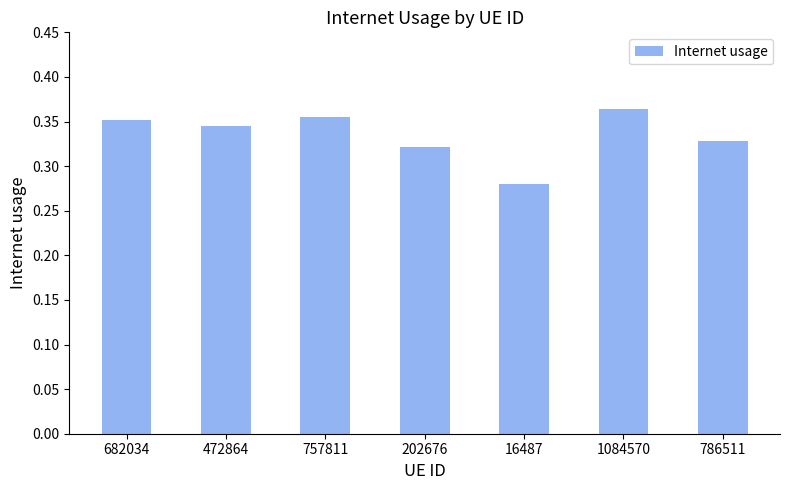

Which category has the highest value across all series?

1084570